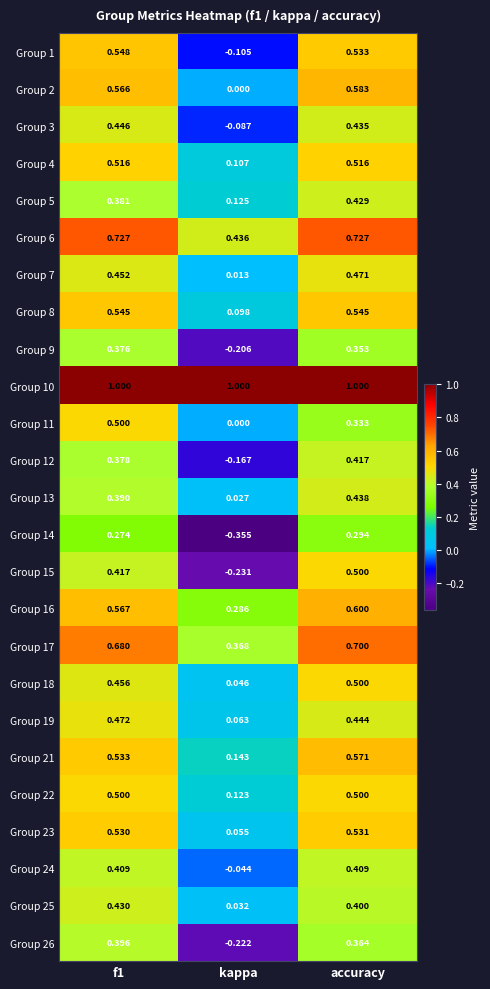

How many data points does each series have?

3